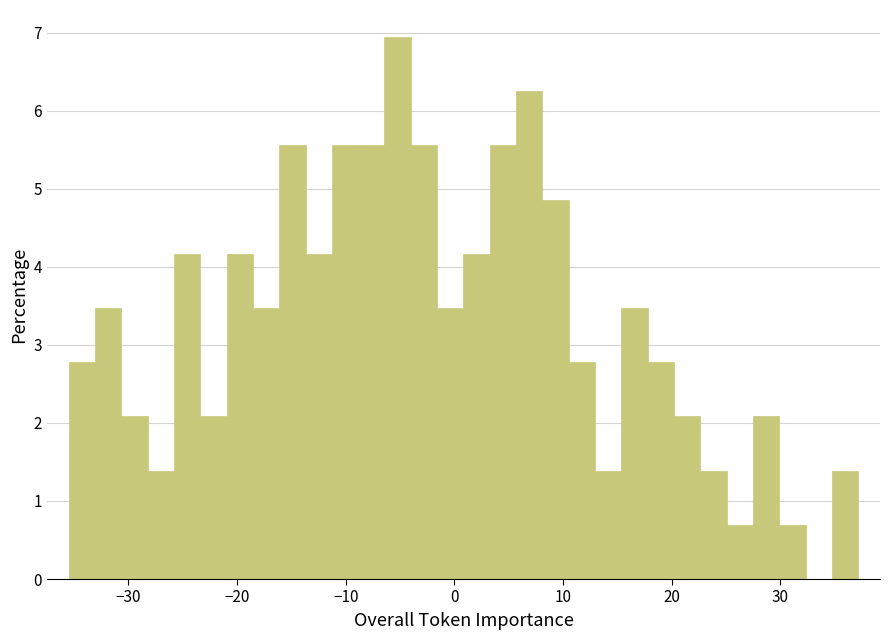

Around what value on the x-axis is the tallest bar? Give the approximate position of its centre, as read against the axis.

-5